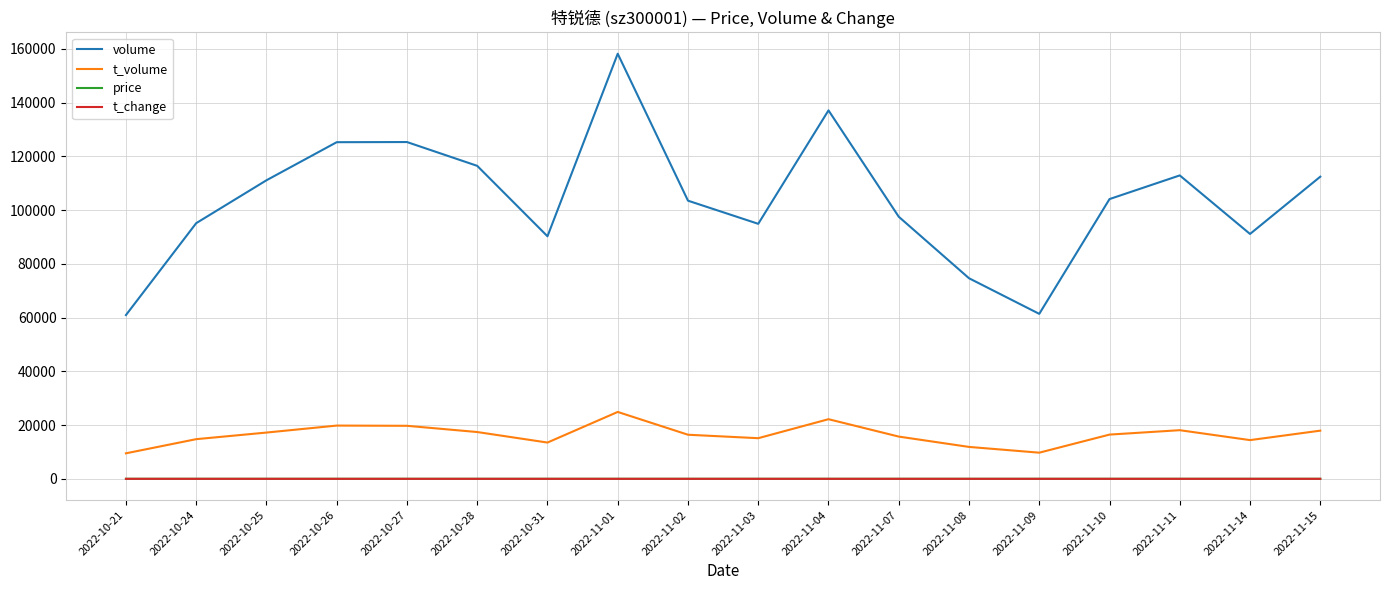

Where does the t_volume series first go above 16460?

2022-10-25